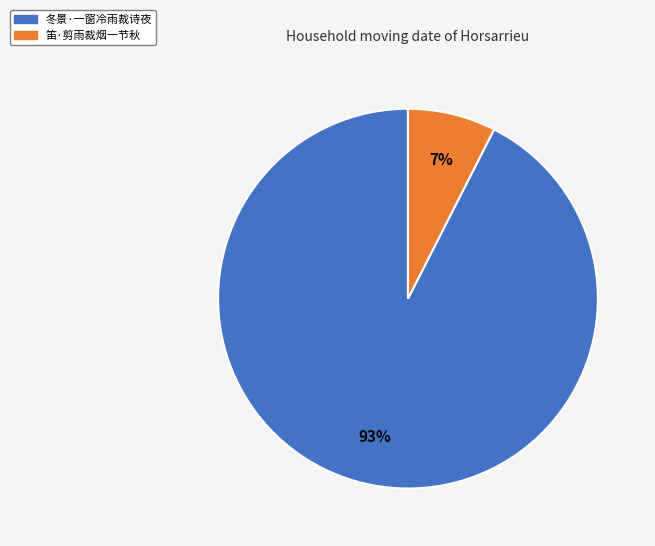

To the nearest percent, what portion does 笛·剪雨裁烟一节秋 represent?

7%